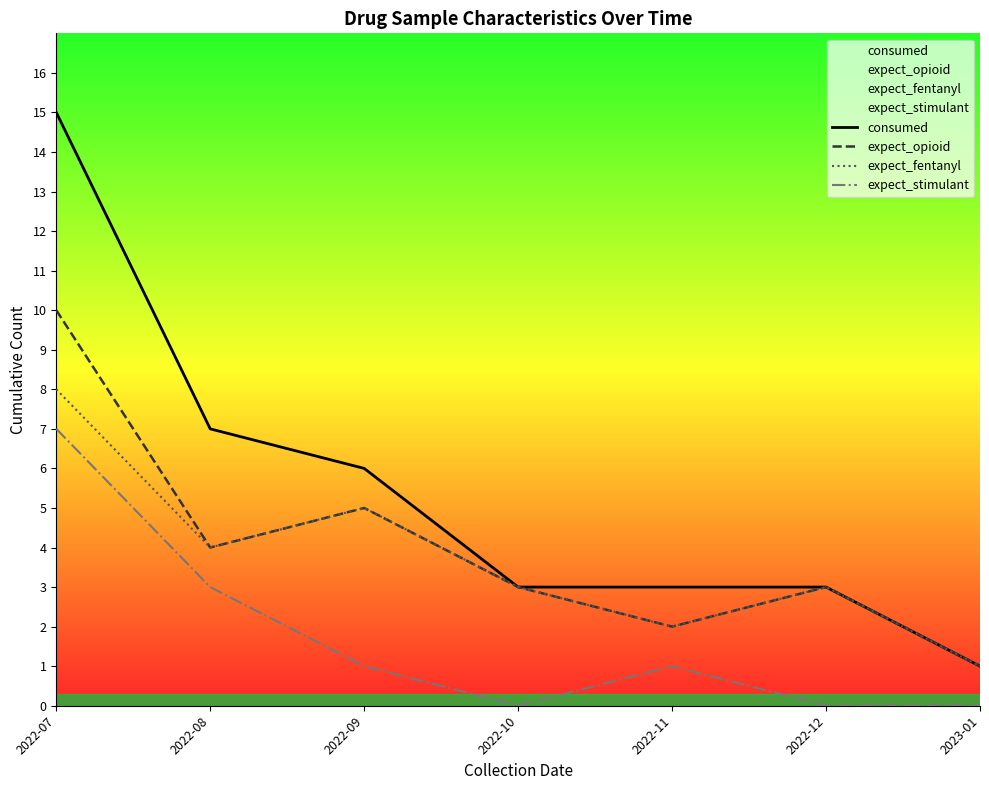

What is the spread (max minus min) of values at 2022-12?

3